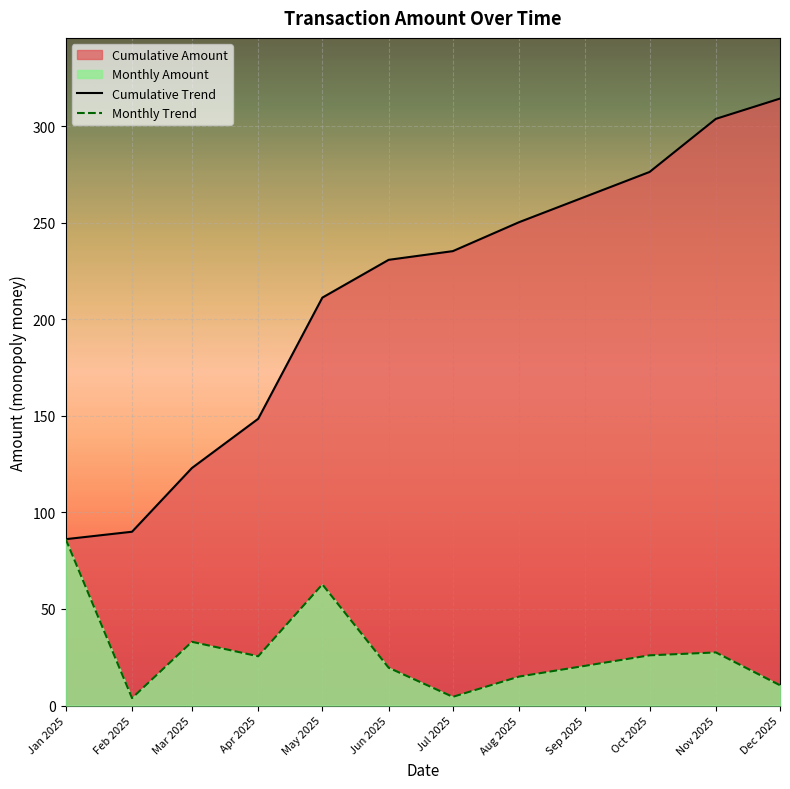

Is the value of Cumulative Trend at Jan 2025 greater than the value of Monthly Trend at Aug 2025?

Yes